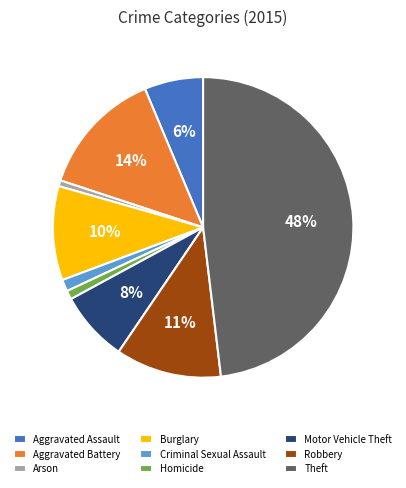

Which slice is the largest?

Theft